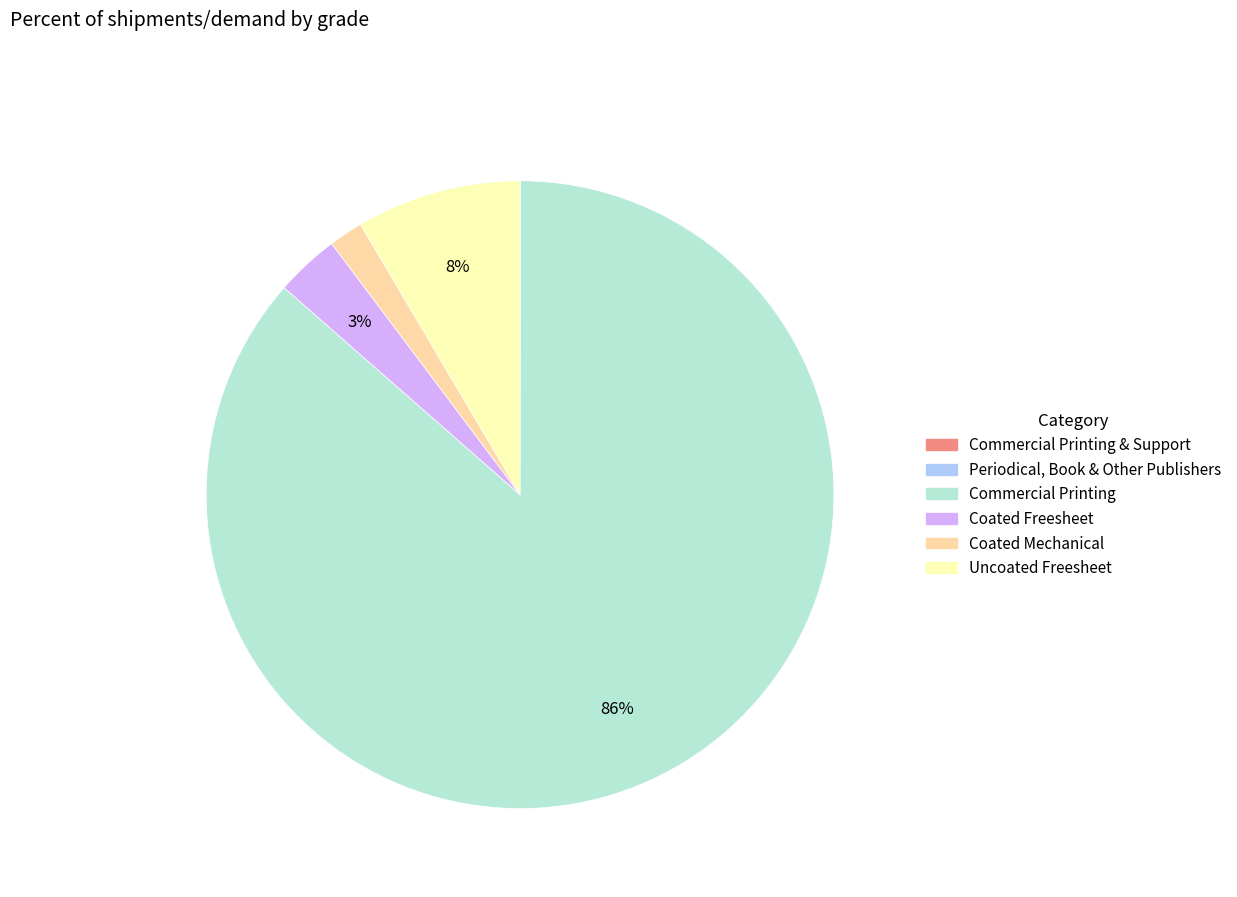

To the nearest percent, what is the average slice percentage?

17%